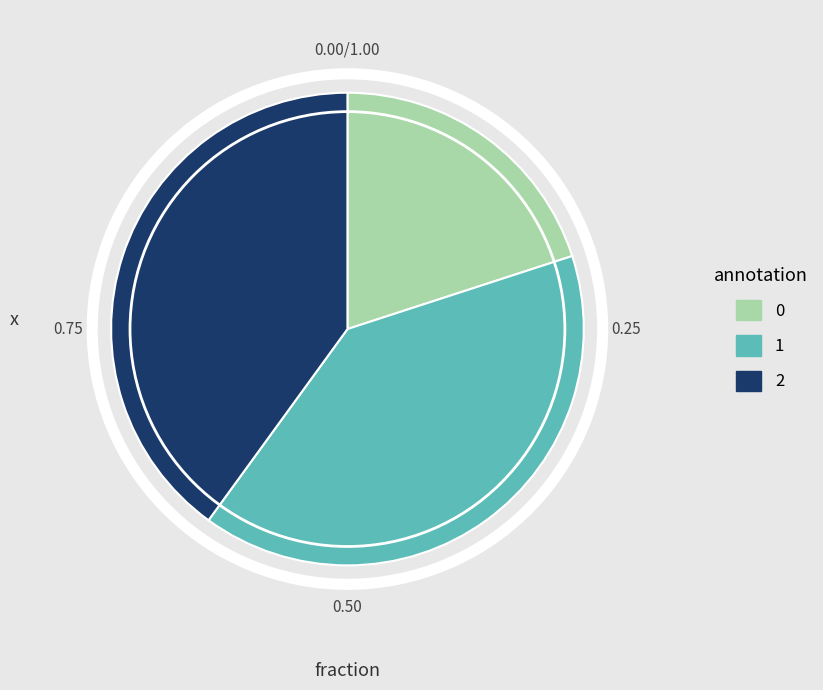

Combined, do 1 and 2 account for over 50%?

Yes